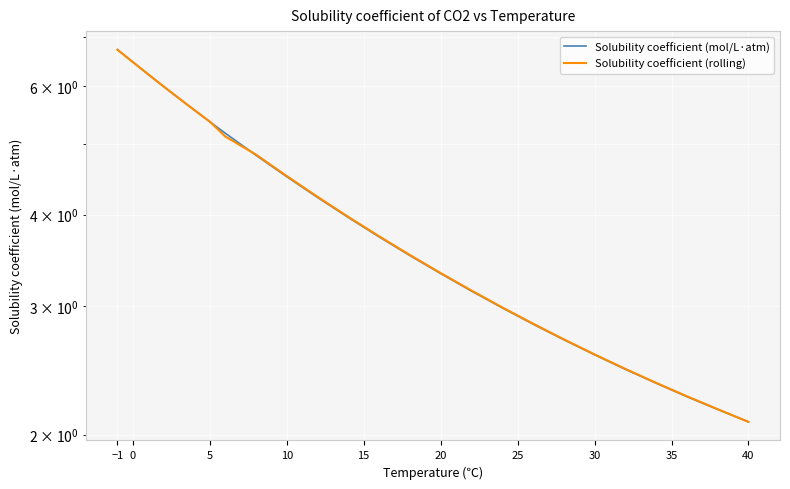

Reading left to right, extract all data points from this chart.

Solubility coefficient (mol/L·atm): 6.7	6.5	6.2	6.0	5.8	5.6	5.4	5.2	4.8	4.5	4.2	4.0	3.7	3.5	3.3	3.1	3.0	2.8	2.7	2.6	2.5	2.4	2.3	2.2	2.1
Solubility coefficient (rolling): 6.7	6.5	6.2	6.0	5.8	5.6	5.4	5.1	4.8	4.5	4.2	4.0	3.7	3.5	3.3	3.1	3.0	2.8	2.7	2.6	2.5	2.4	2.3	2.2	2.1